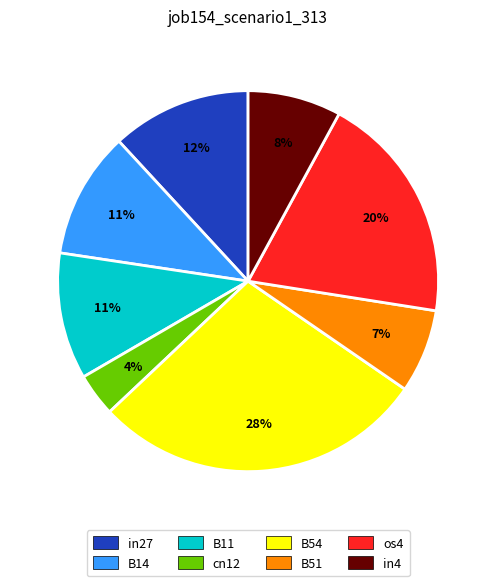

Does in27 account for over 50% of the chart?

No